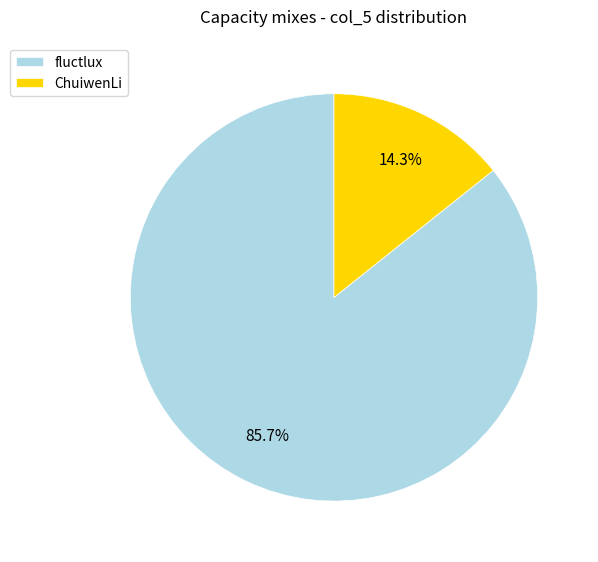

Count the number of slices in the pie.

2